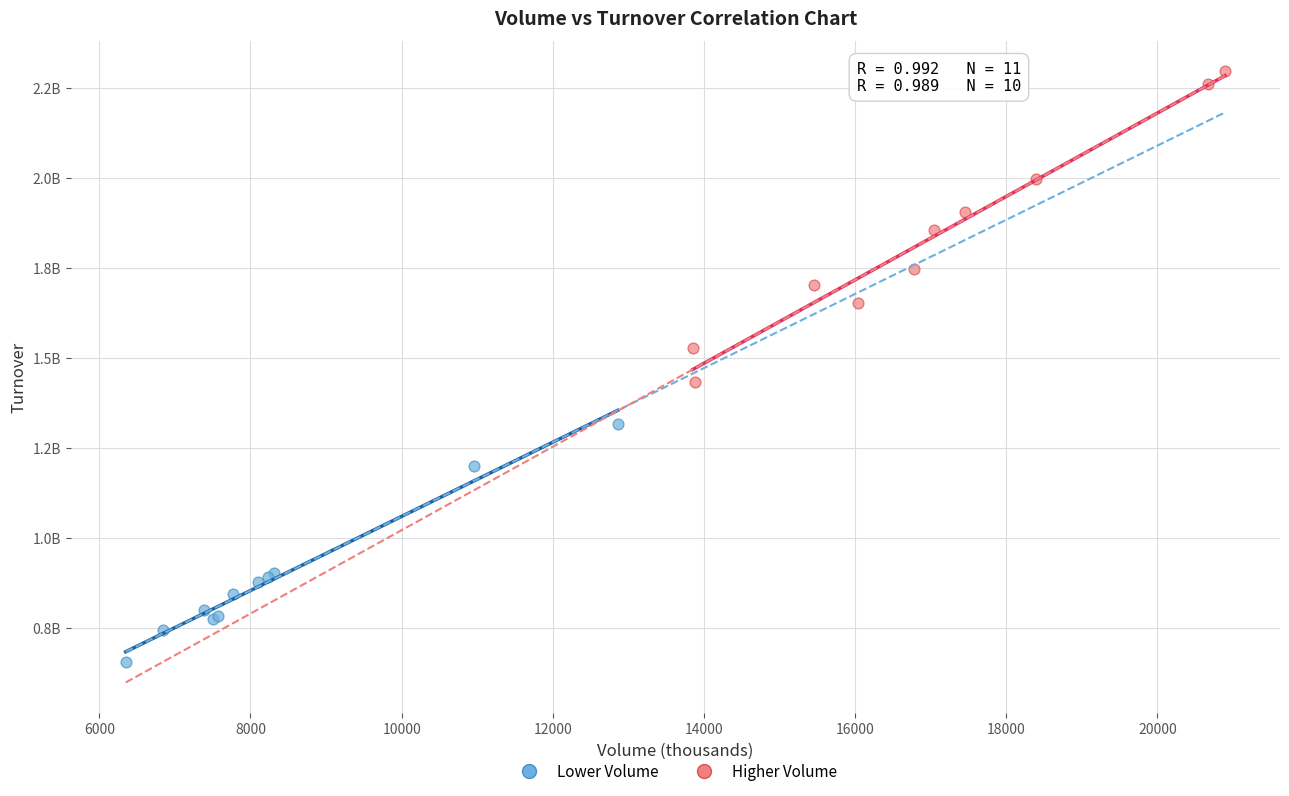

What are all the series names shown in the legend?

Lower Volume, Higher Volume